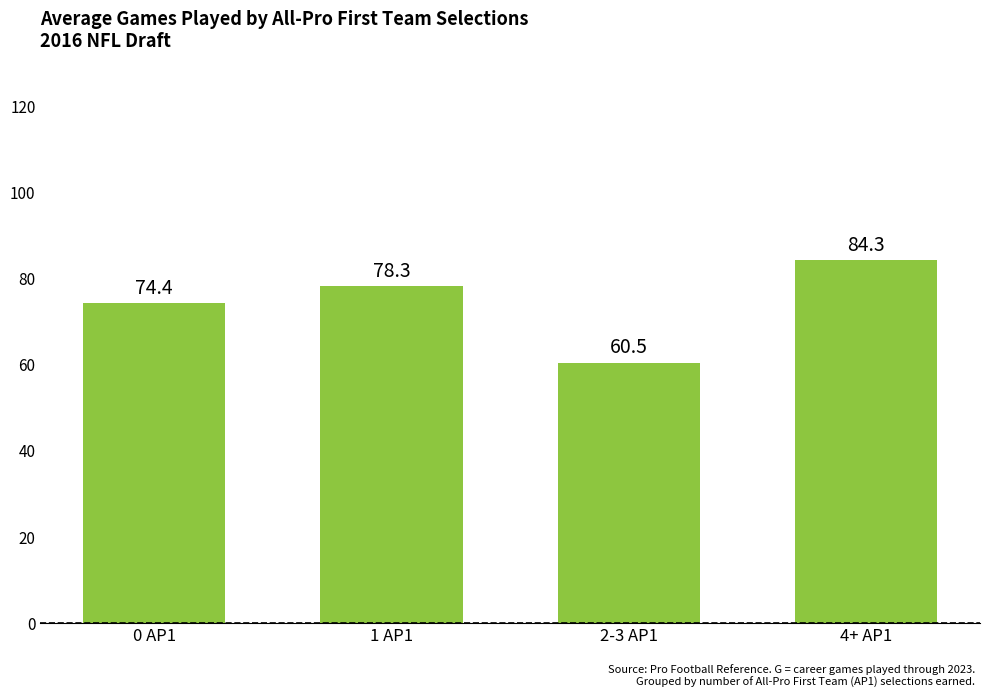

Where does the data first go above 78?

1 AP1